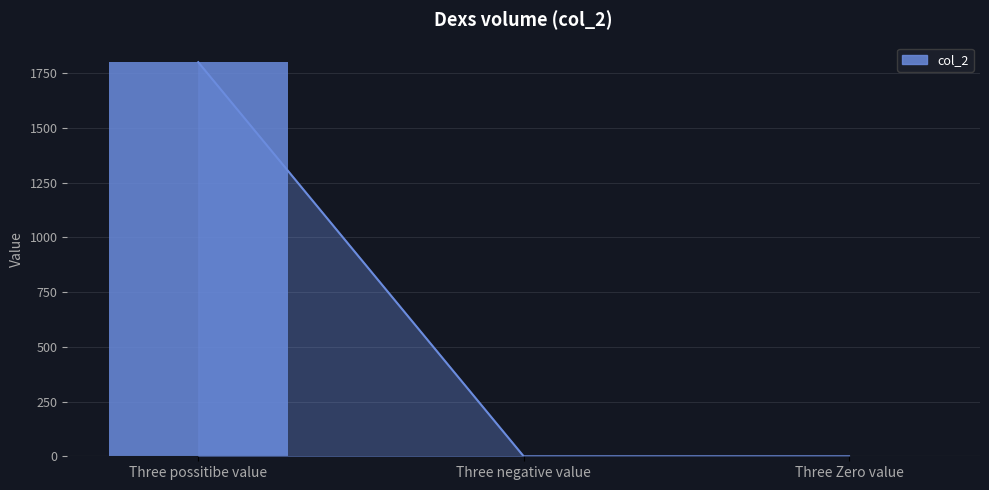

The chart shows a value of -1177 at Three negative value. True or false?

False